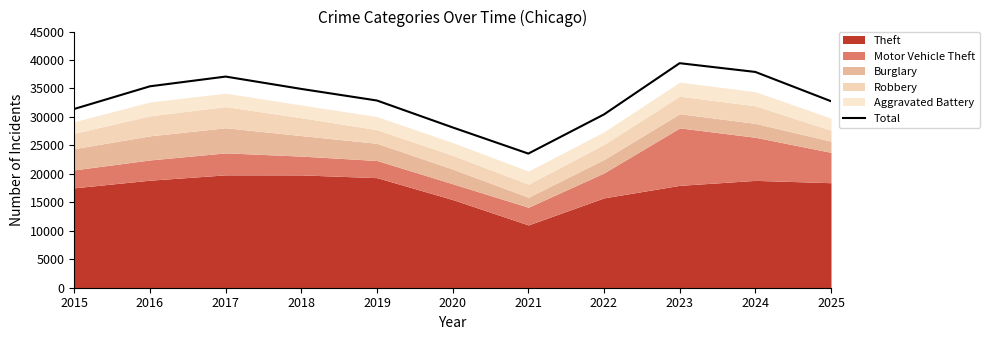

At which label does the data first exceed 32885?

2016